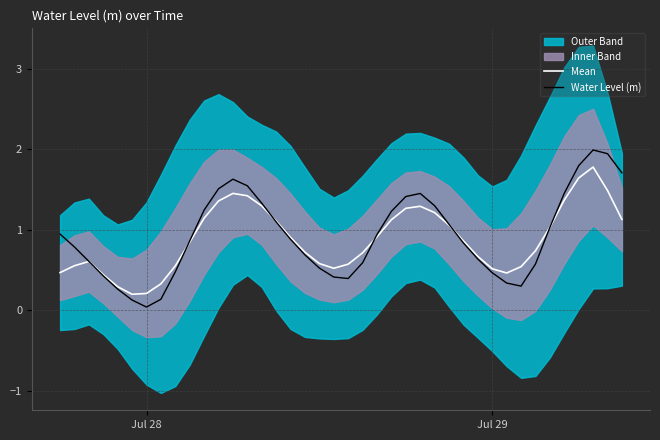

The value of Mean at Jul 29 is 0.5. True or false?

True